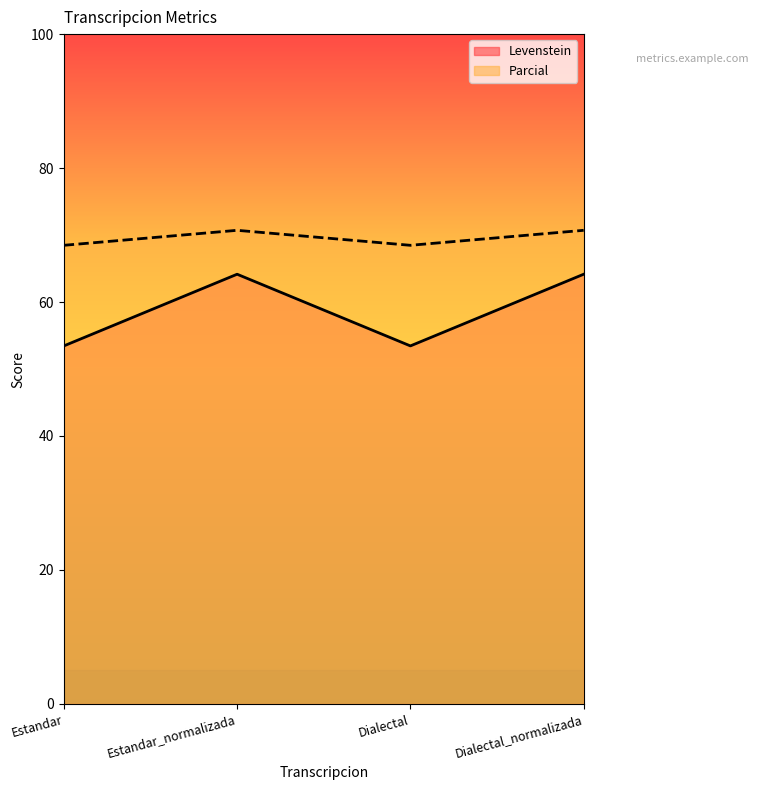

What is the sum of all Parcial values?

278.4